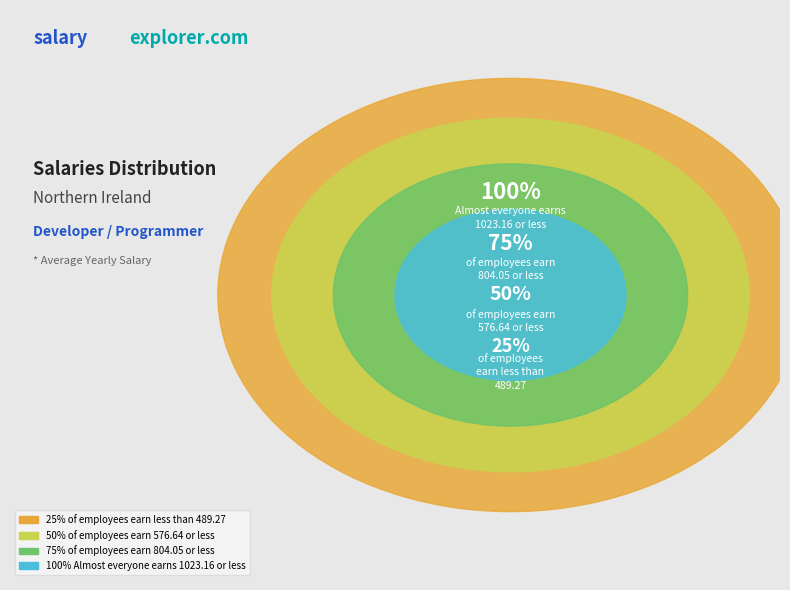

Does 0.2 account for over 50% of the chart?

No